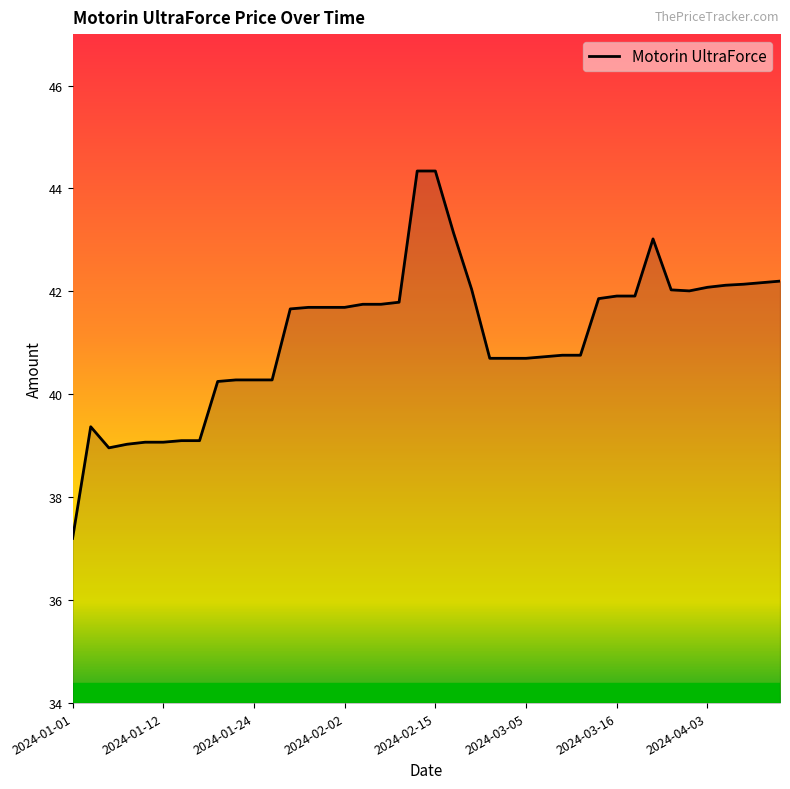

What is the difference between the maximum and minimum values?

7.1